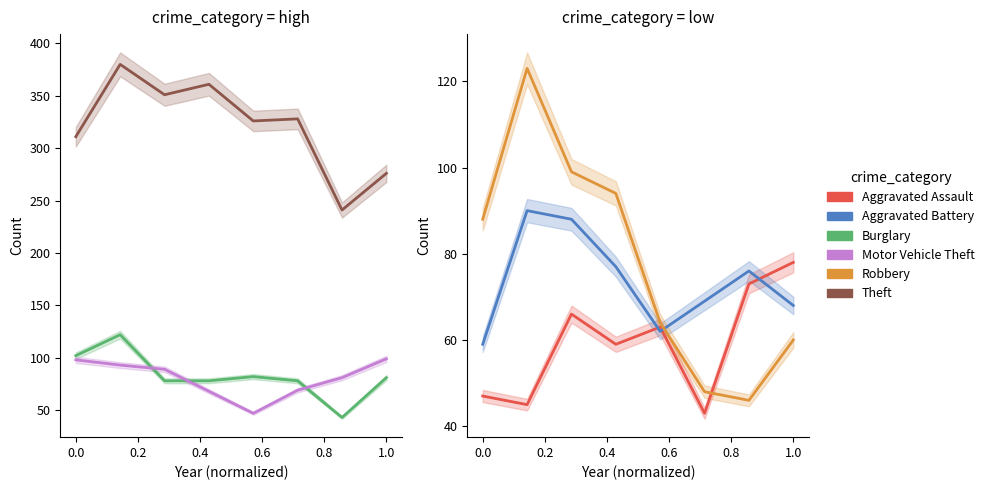

True or false: Aggravated Battery has more than 2 interior local peaks.

False